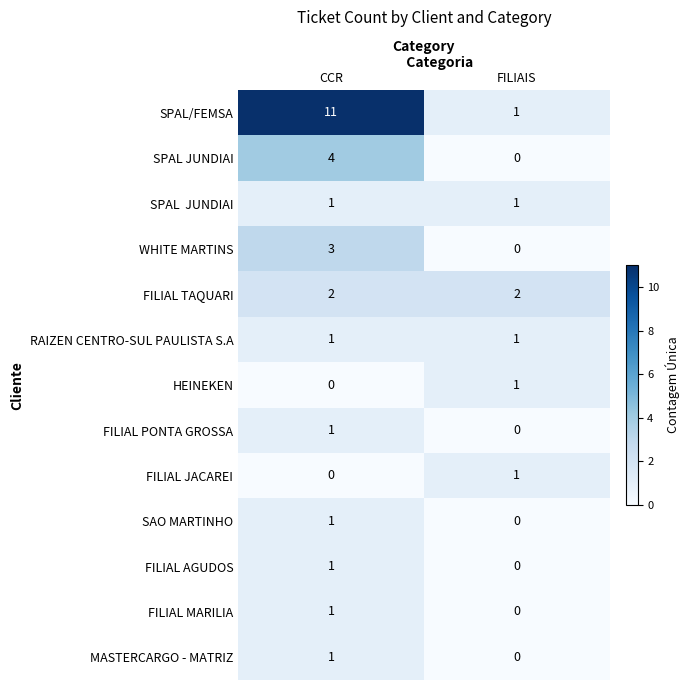

True or false: HEINEKEN has a value of 0 at FILIAIS.

False